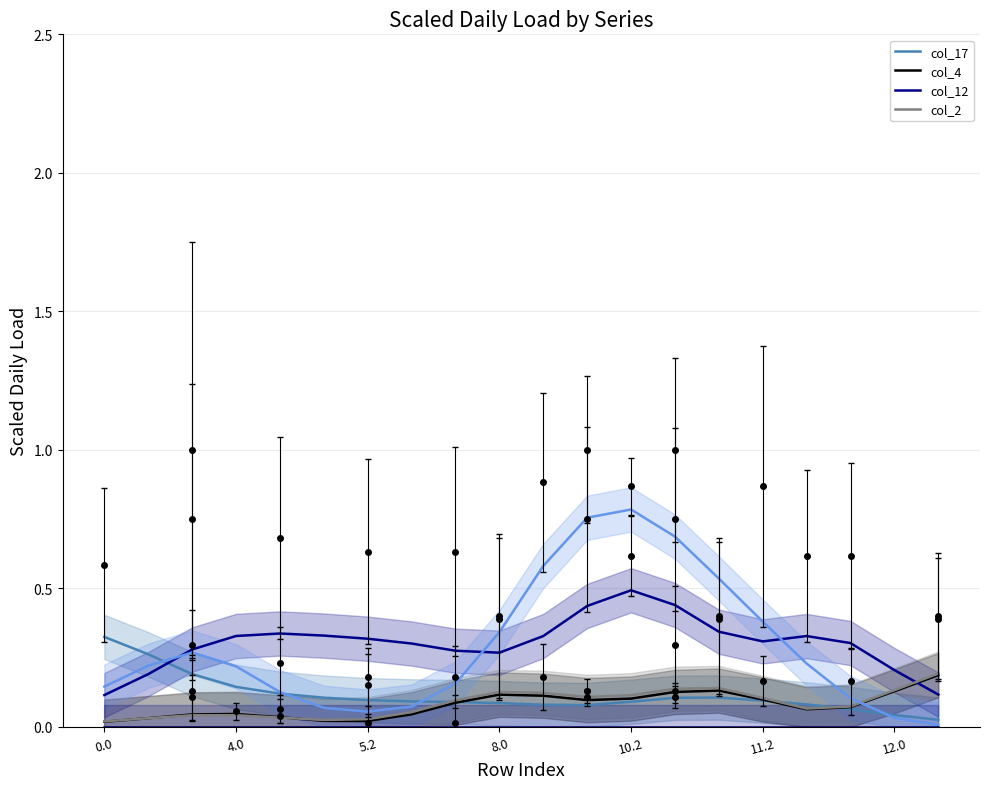

Which series has the largest total across all categories?

col_12